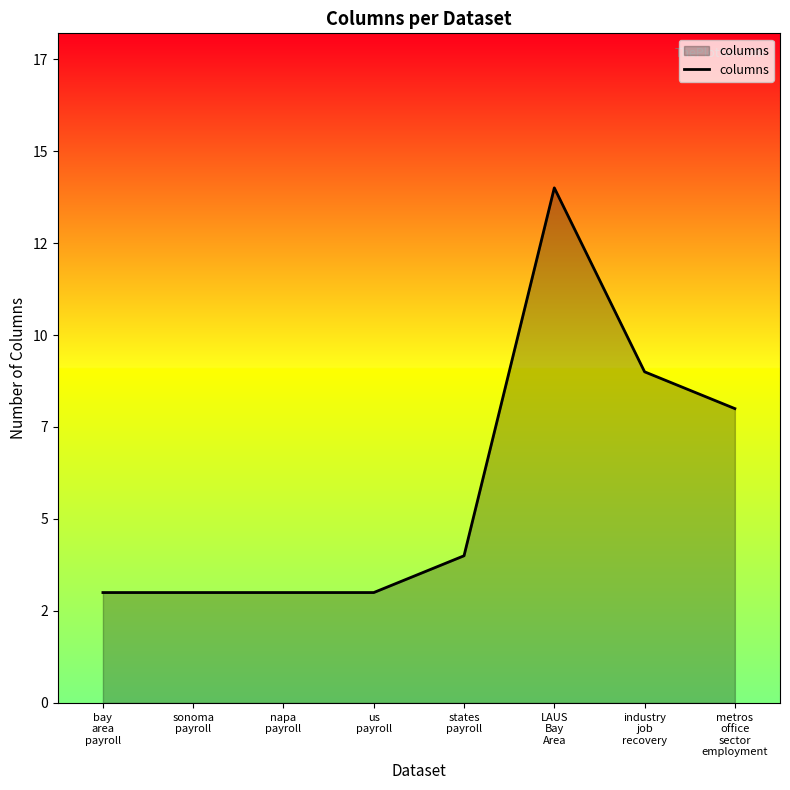

At which category does the data reach its first local peak?

LAUS
Bay
Area